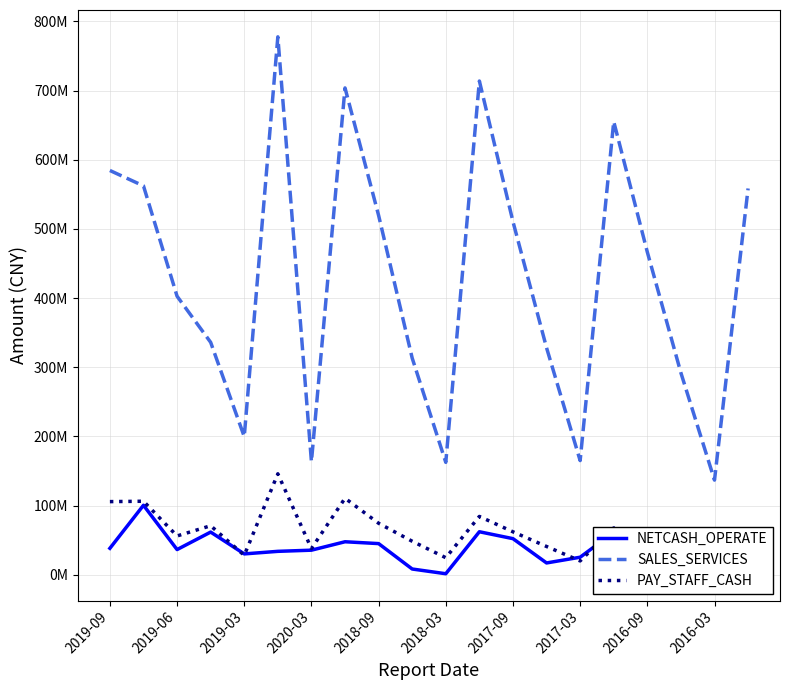

How many data points does each series have?

20